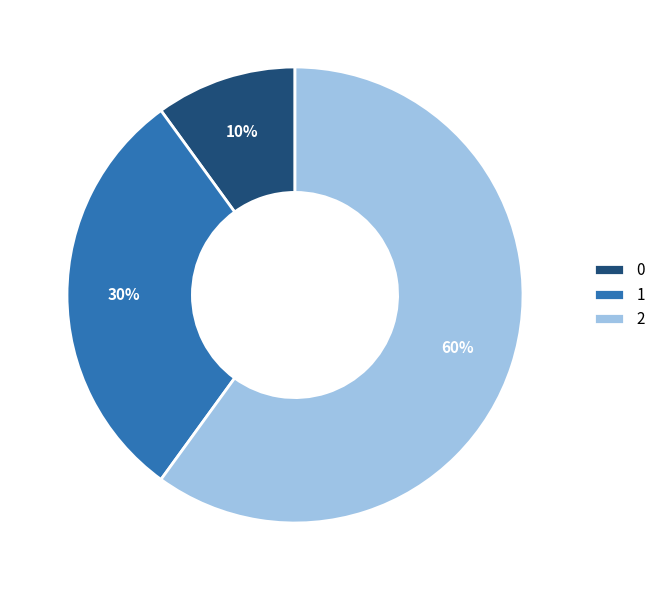

Rank the categories by value from lowest to highest.

0, 1, 2